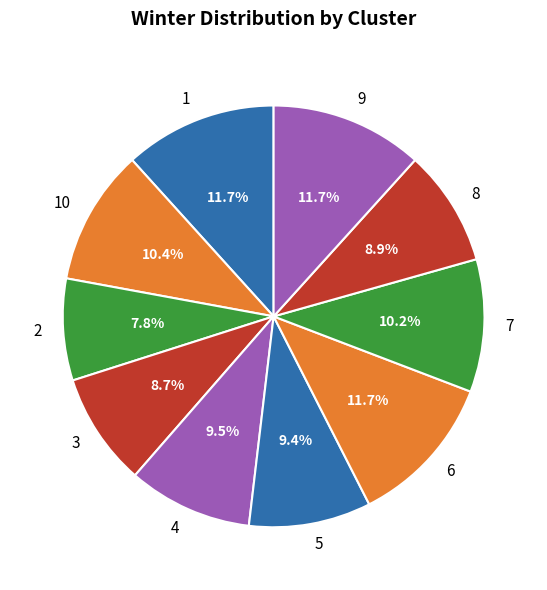

Does any single category account for the majority?

No